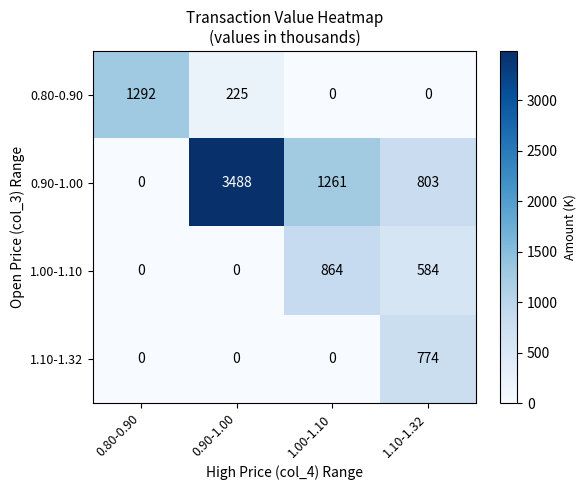

What is the difference between the 1.10-1.32 values at 0.80-0.90 and 1.10-1.32?

774